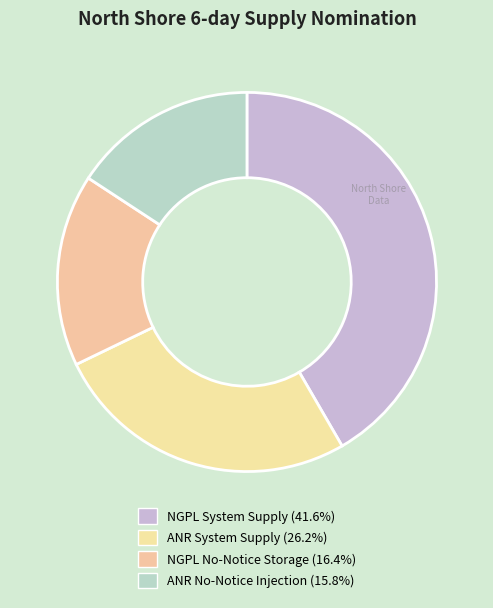

To the nearest percent, what is the combined percentage of NGPL No-Notice Storage and NGPL System Supply?

58%